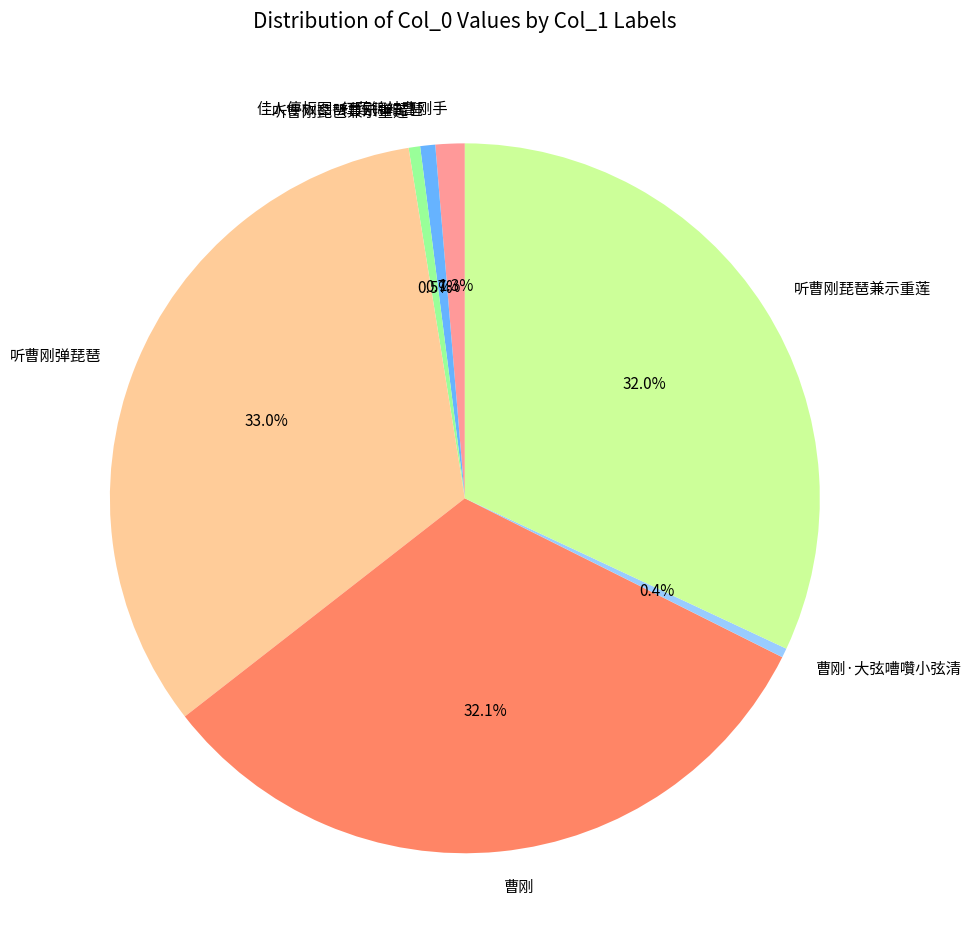

Is there any slice that represents more than half of the pie?

No